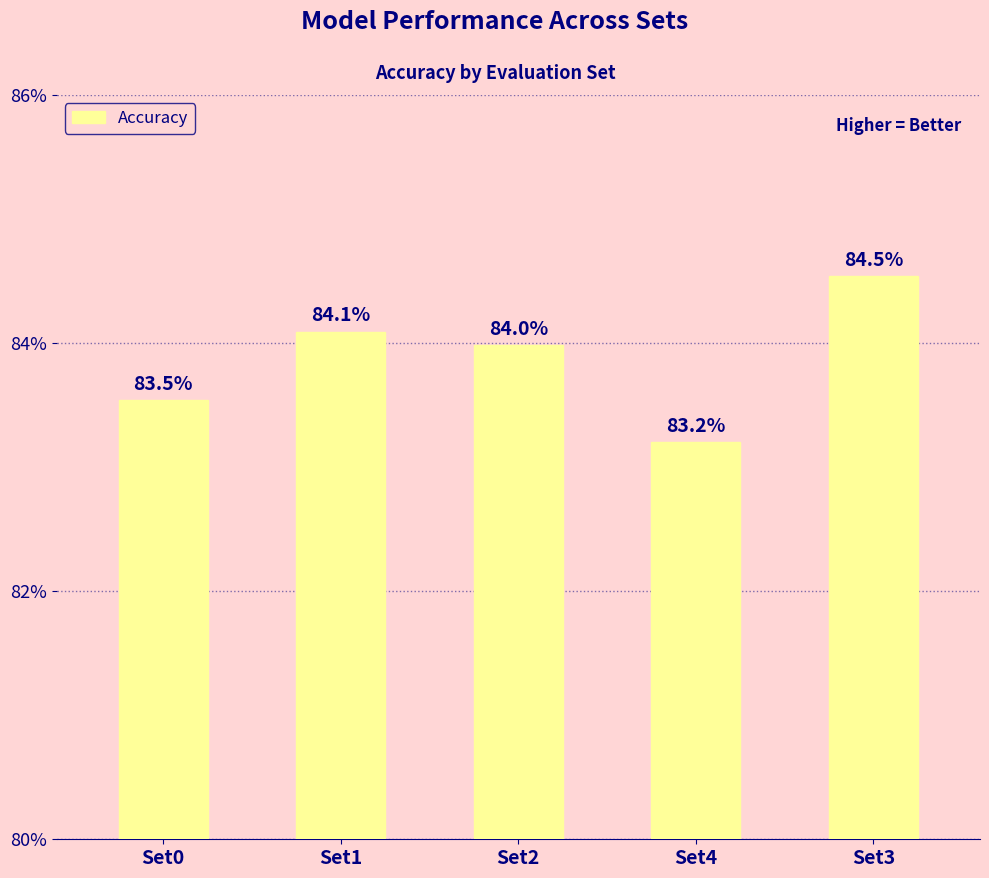

True or false: the data shows 0.8 at Set2.

True